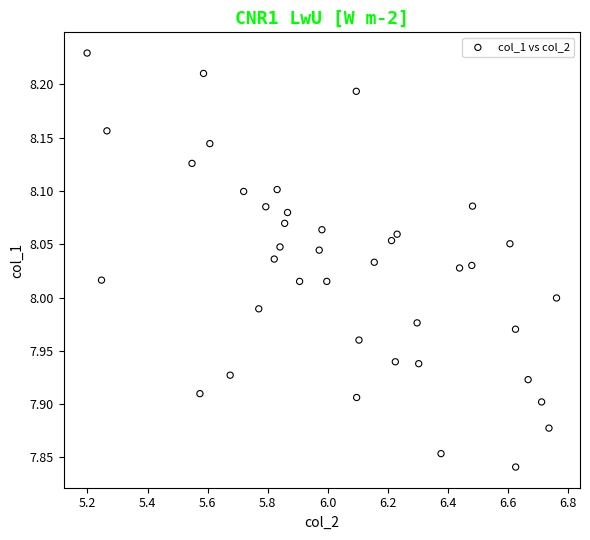

What is the range of X values (max minus min)?

1.6